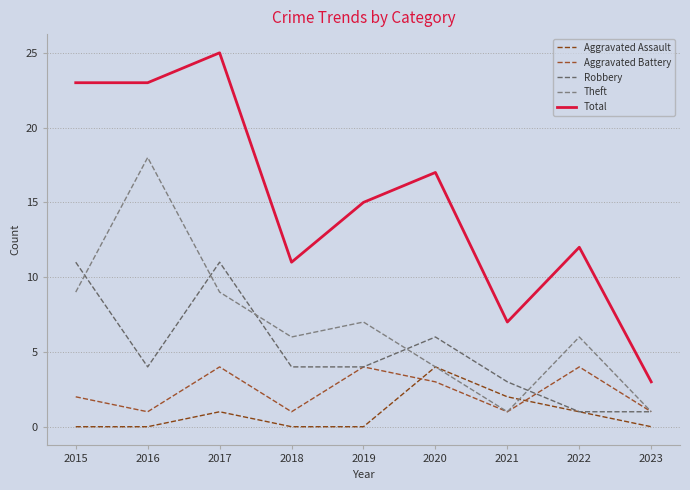

Is this an area chart (filled region under the line)?

No